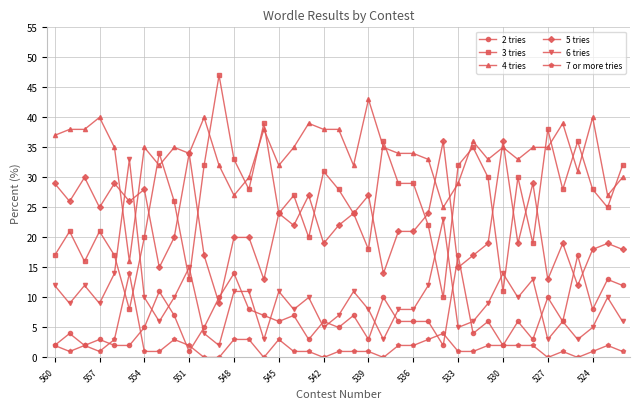

How many lines are shown in the chart?

6